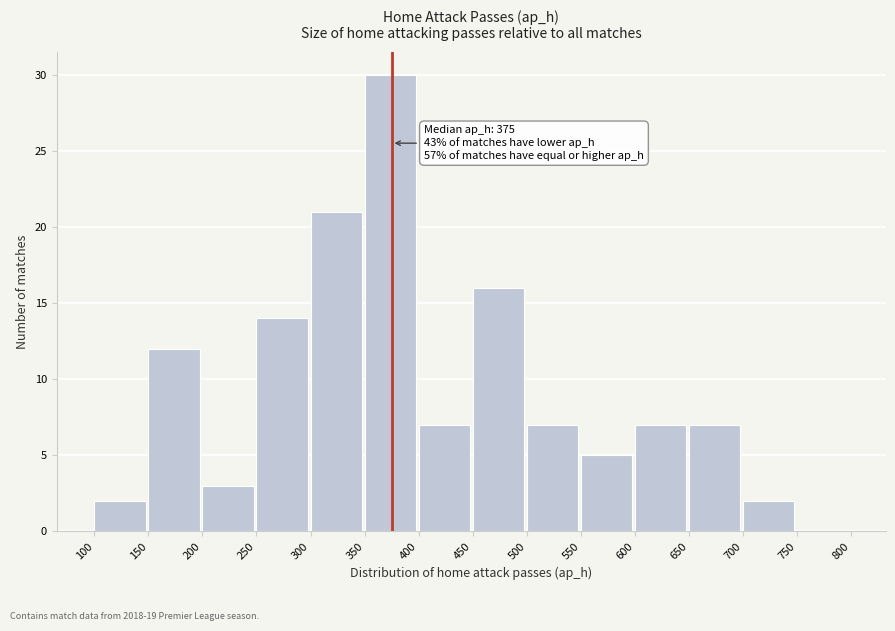

Which range on the x-axis has the tallest bar?

350 to 400